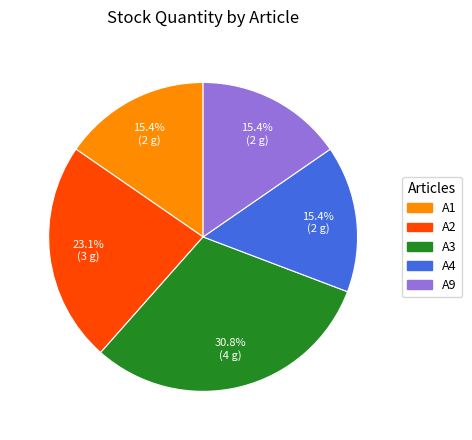

How many segments does this pie chart have?

5